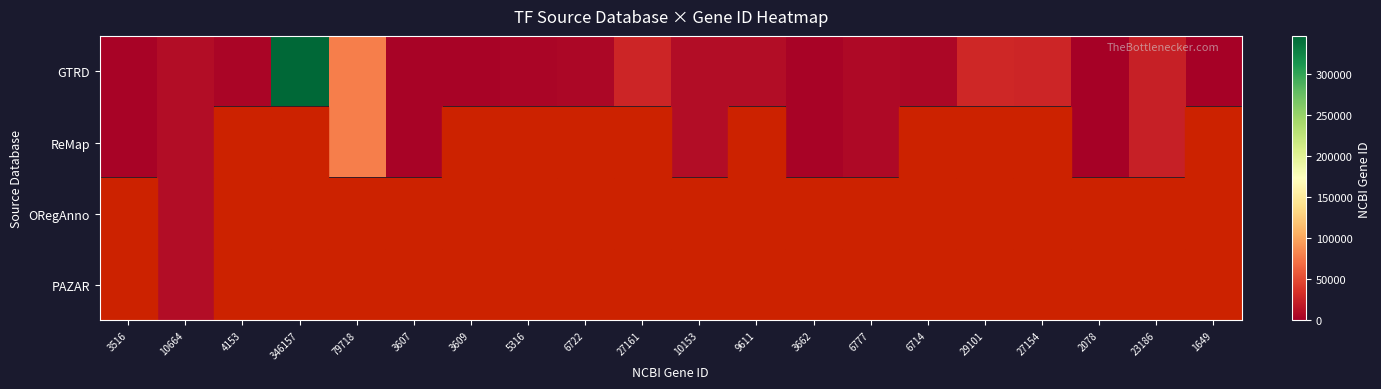

The value of ReMap at 2078 is 2078.0. True or false?

True